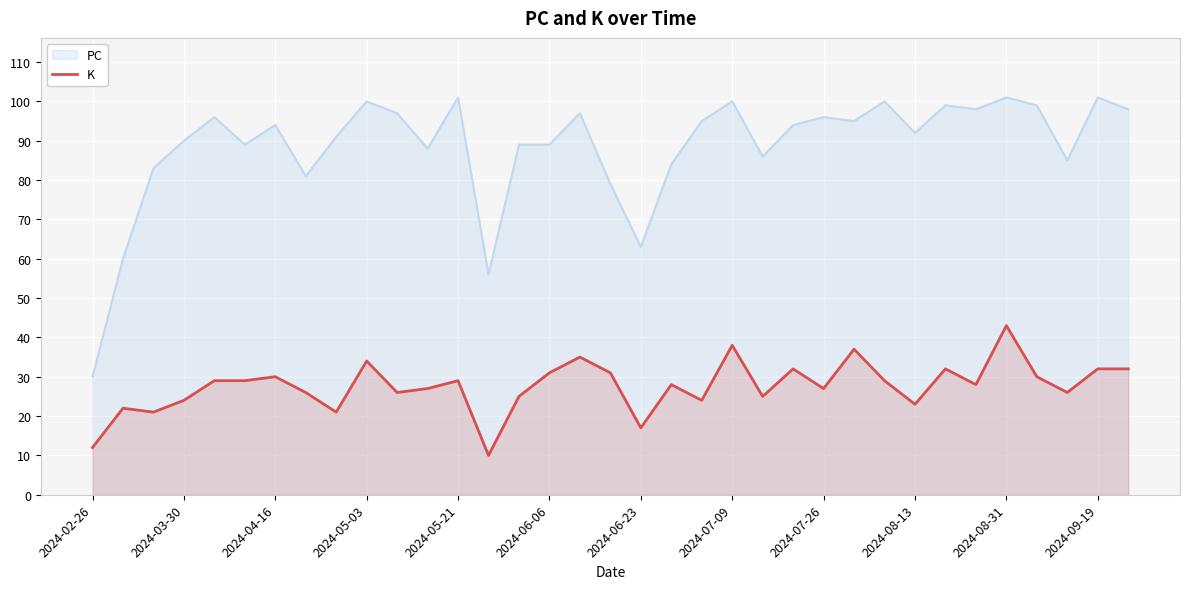

What is the total value across all series at 2024-06-23?

80